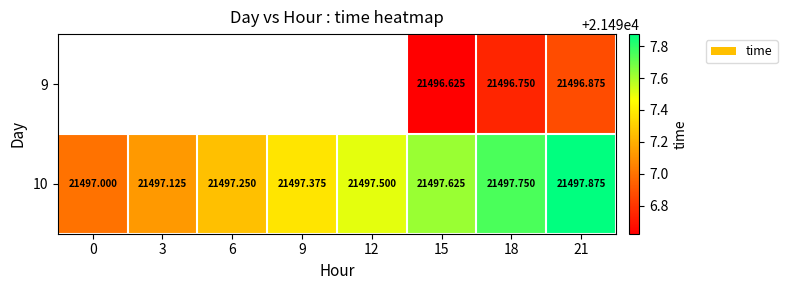

Which label corresponds to the smallest value in the chart?

15